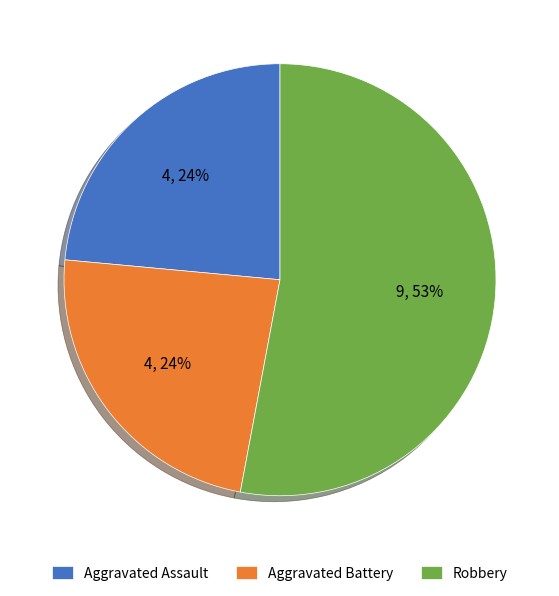

True or false: Aggravated Battery accounts for 33% of the total.

False